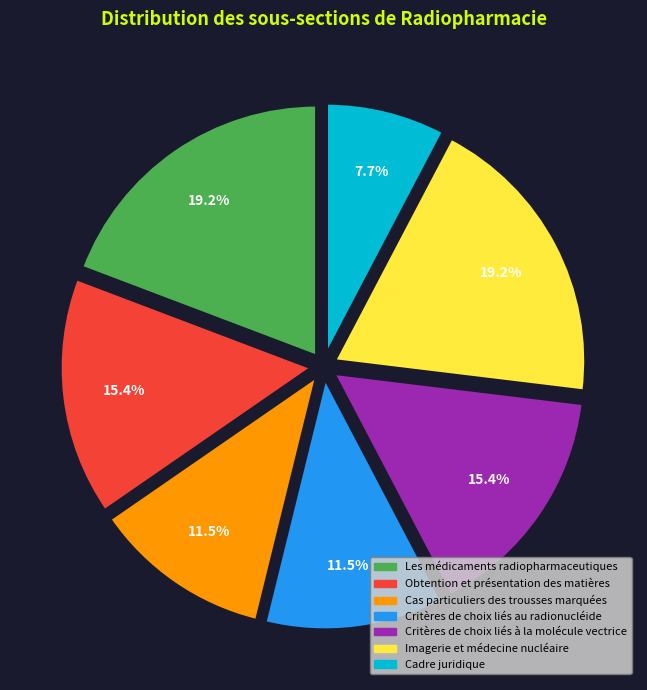

Is it true that Critères de choix liés à la molécule vectrice is 15% of the pie?

True